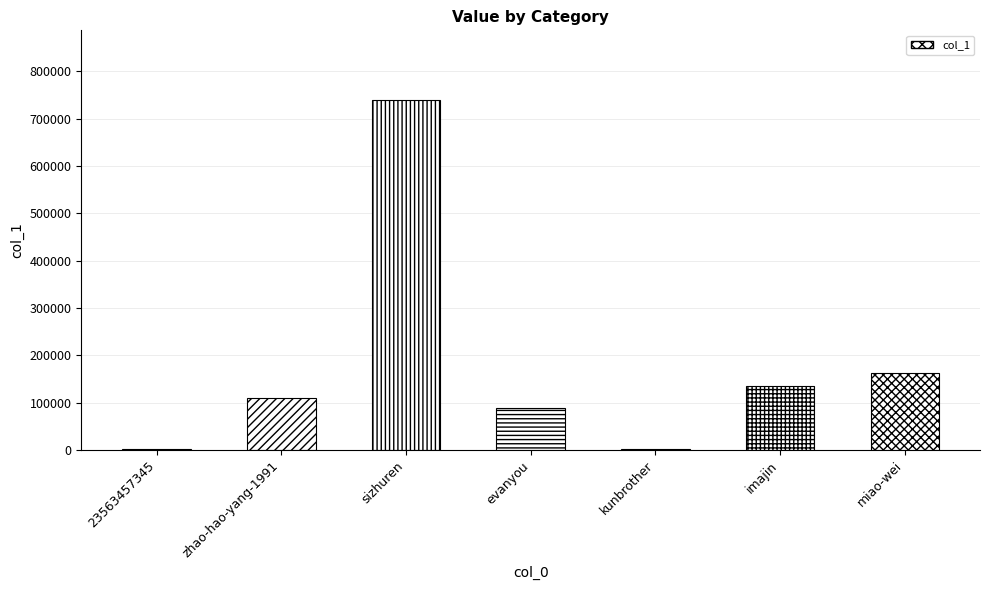

What is the greatest value displayed?

738583